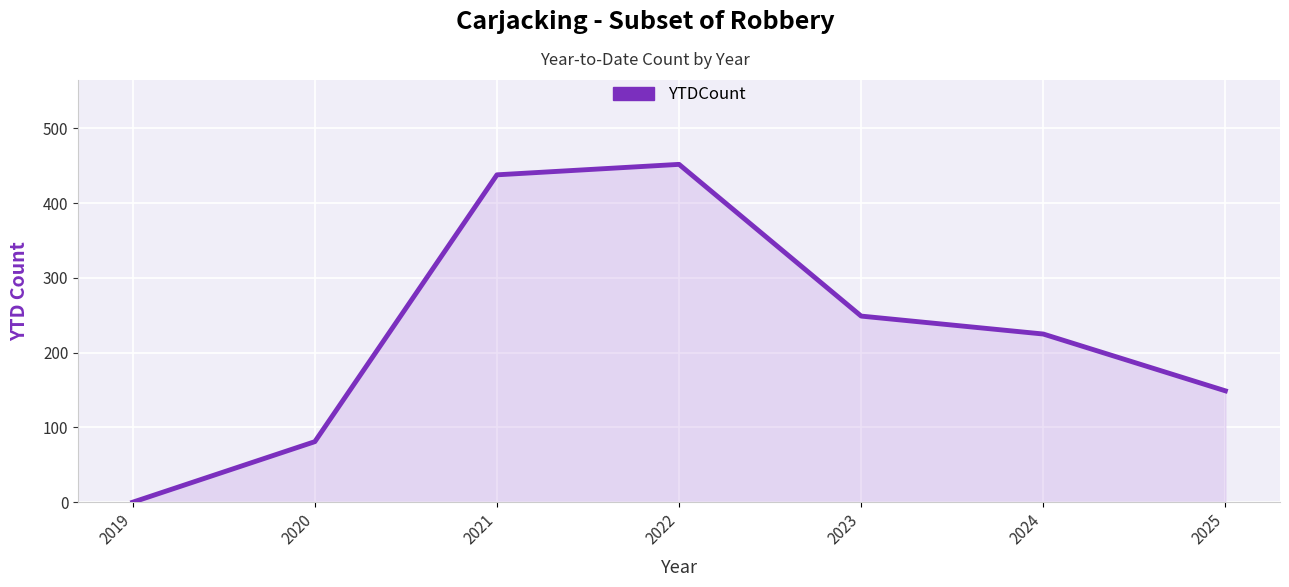

What is the sum of the values at 2020 and 2021?

519